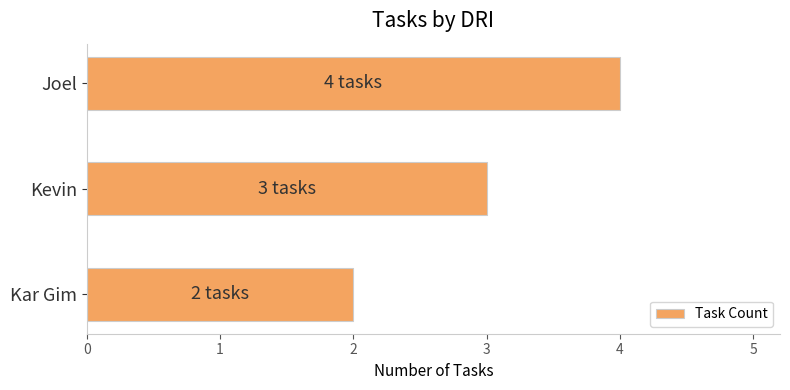

Are the bars horizontal?

Yes